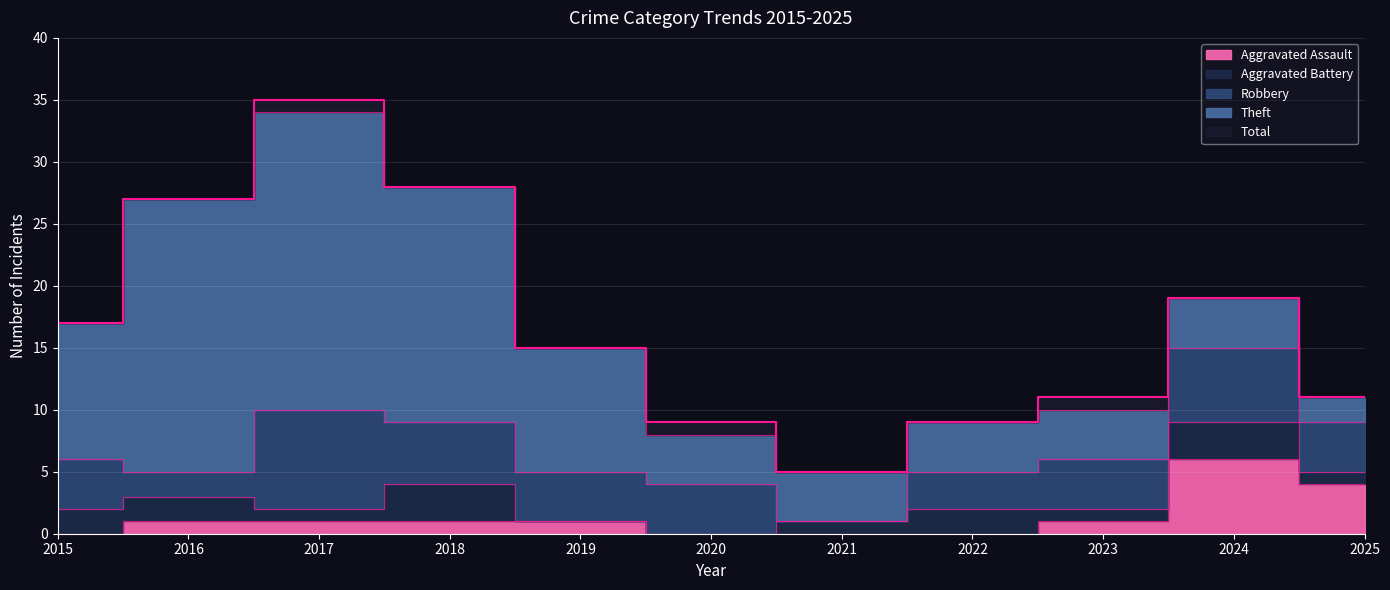

What is the value of the Aggravated Assault point at the 3rd from the left?

1